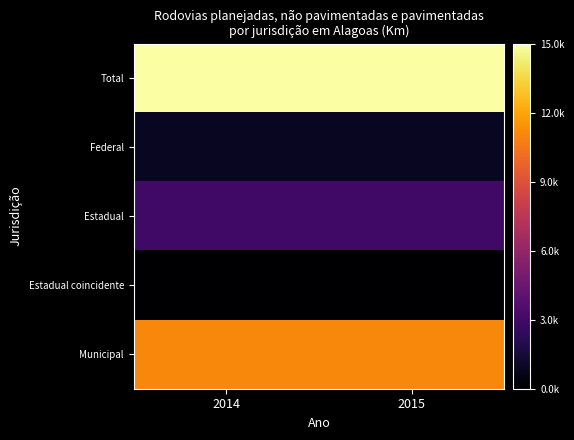

Which has a higher value, 2014 or 2015?

2015